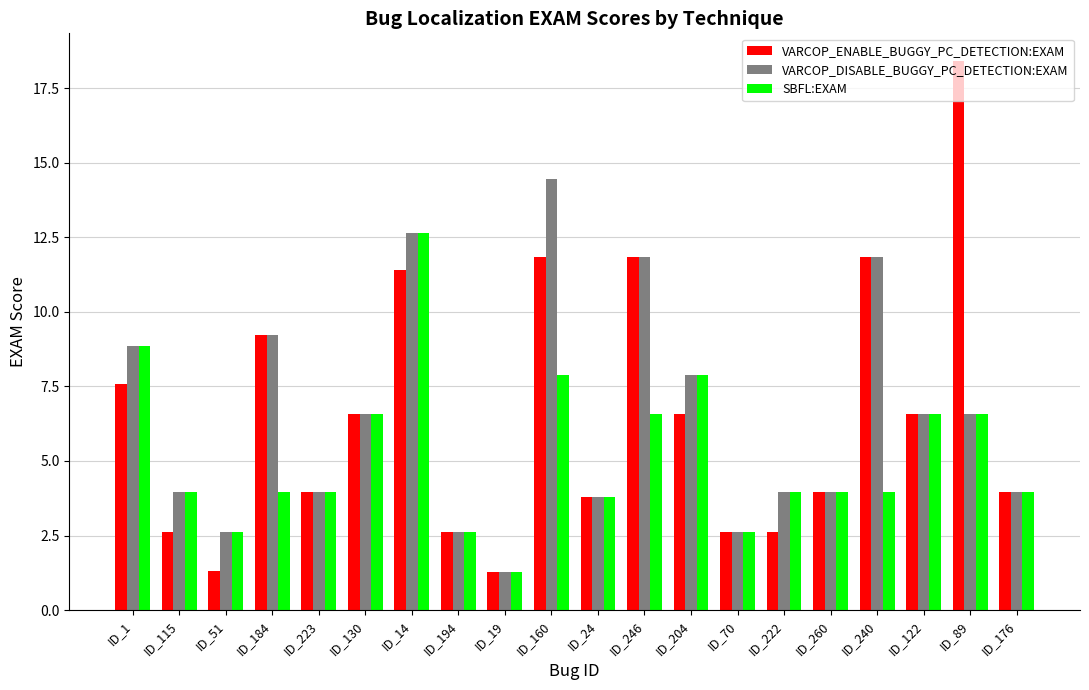

The value of SBFL:EXAM at ID_130 is 2.0. True or false?

False